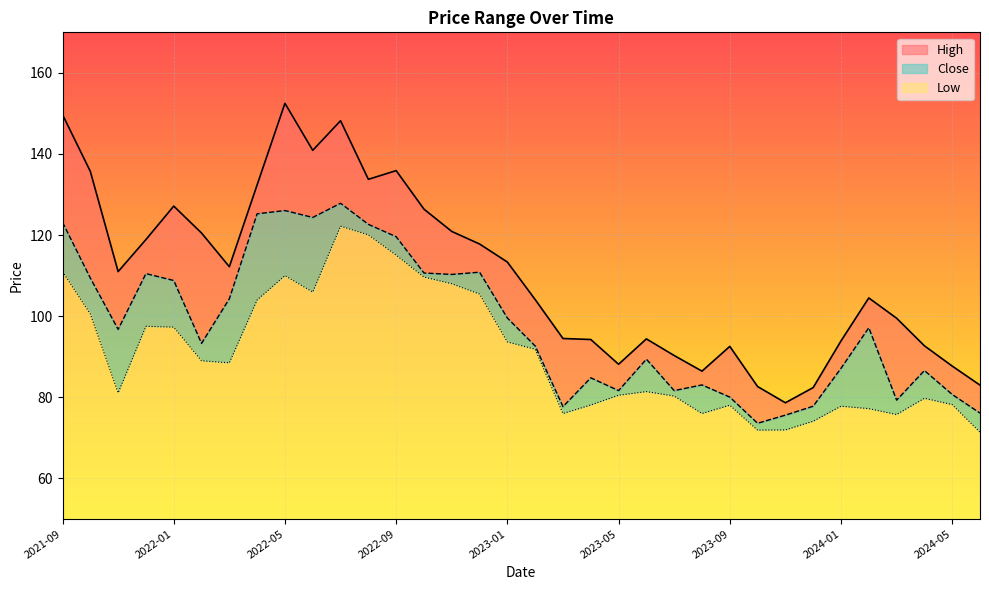

List the labels in order of Low value, smallest first.

2024-06, 2023-10, 2023-11, 2023-12, 2024-03, 2023-03, 2023-08, 2024-02, 2024-01, 2023-09, 2023-04, 2024-05, 2024-04, 2023-07, 2023-05, 2021-11, 2023-06, 2022-03, 2022-02, 2023-02, 2023-01, 2022-01, 2021-12, 2021-10, 2022-04, 2022-12, 2022-06, 2022-11, 2022-10, 2022-05, 2021-09, 2022-09, 2022-08, 2022-07